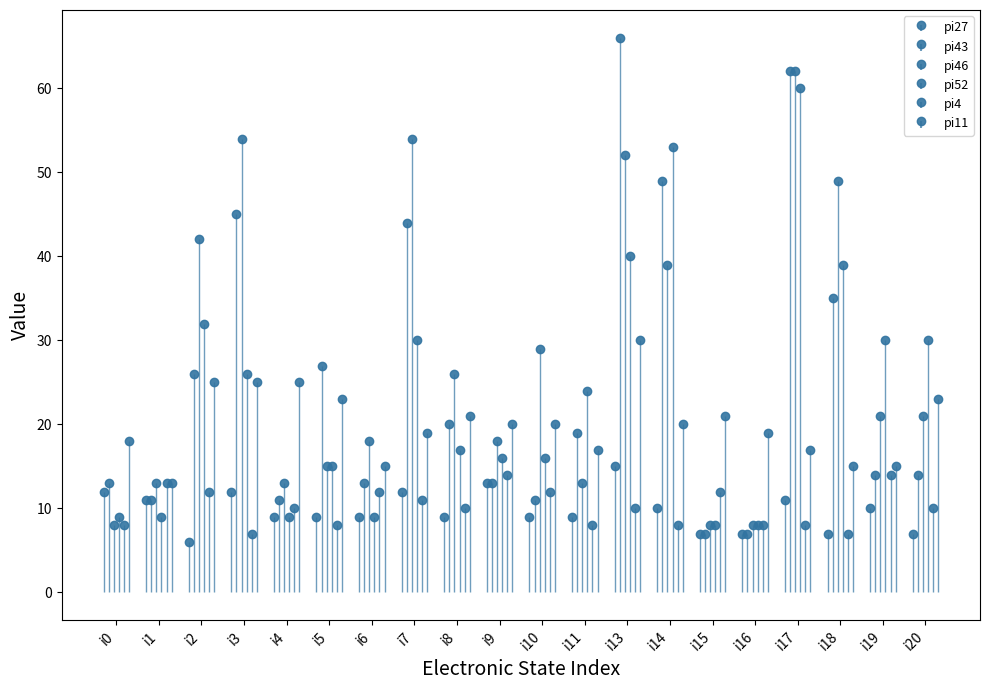

What is the difference between the maximum and minimum values in the pi46 series?

54